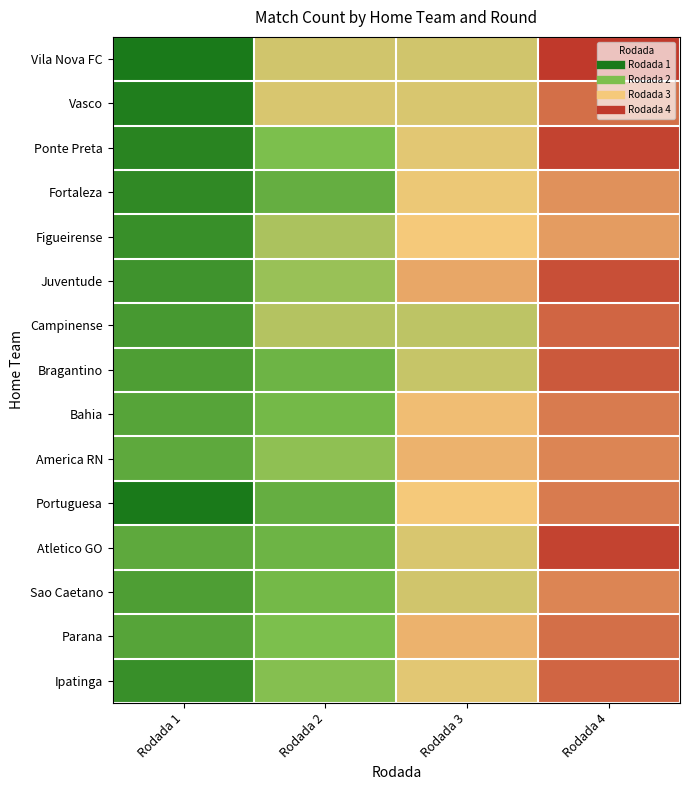

Reading left to right, list all the values displayed in this chart.

Vila Nova FC: Rodada 1=1	Rodada 2=23	Rodada 3=23	Rodada 4=40
Vasco: Rodada 1=2	Rodada 2=24	Rodada 3=24	Rodada 4=35
Ponte Preta: Rodada 1=3	Rodada 2=14	Rodada 3=25	Rodada 4=39
Fortaleza: Rodada 1=4	Rodada 2=11	Rodada 3=26	Rodada 4=32
Figueirense: Rodada 1=5	Rodada 2=19	Rodada 3=27	Rodada 4=31
Juventude: Rodada 1=6	Rodada 2=17	Rodada 3=30	Rodada 4=38
Campinense: Rodada 1=7	Rodada 2=20	Rodada 3=21	Rodada 4=36
Bragantino: Rodada 1=8	Rodada 2=12	Rodada 3=22	Rodada 4=37
Bahia: Rodada 1=9	Rodada 2=13	Rodada 3=28	Rodada 4=34
America RN: Rodada 1=10	Rodada 2=16	Rodada 3=29	Rodada 4=33
Portuguesa: Rodada 1=1	Rodada 2=11	Rodada 3=27	Rodada 4=34
Atletico GO: Rodada 1=10	Rodada 2=12	Rodada 3=24	Rodada 4=39
Sao Caetano: Rodada 1=8	Rodada 2=13	Rodada 3=23	Rodada 4=33
Parana: Rodada 1=9	Rodada 2=14	Rodada 3=29	Rodada 4=35
Ipatinga: Rodada 1=5	Rodada 2=15	Rodada 3=25	Rodada 4=36